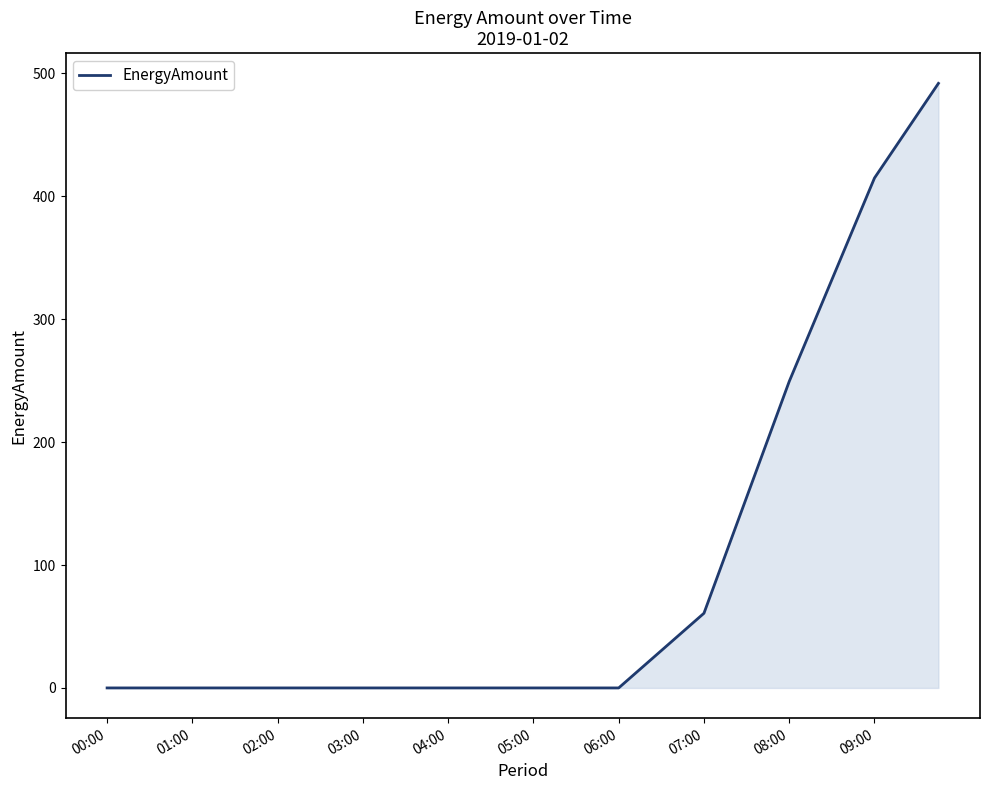

How many values exceed 0?

15